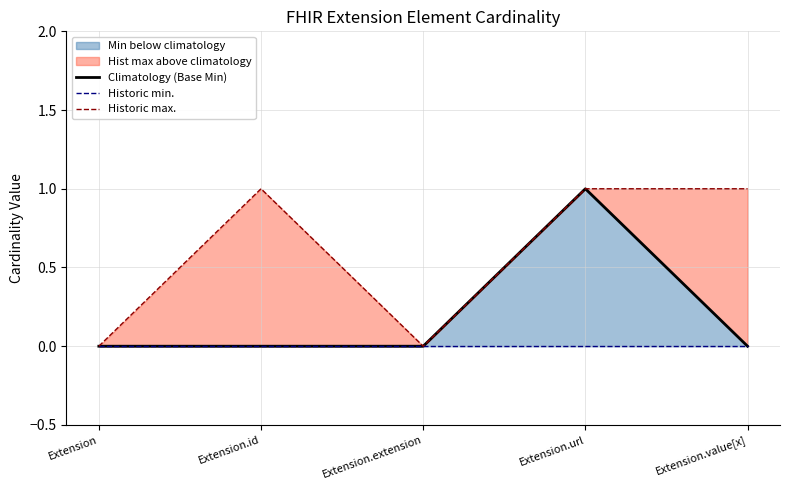

True or false: Historic max. has a value of 1 at Extension.value[x].

True